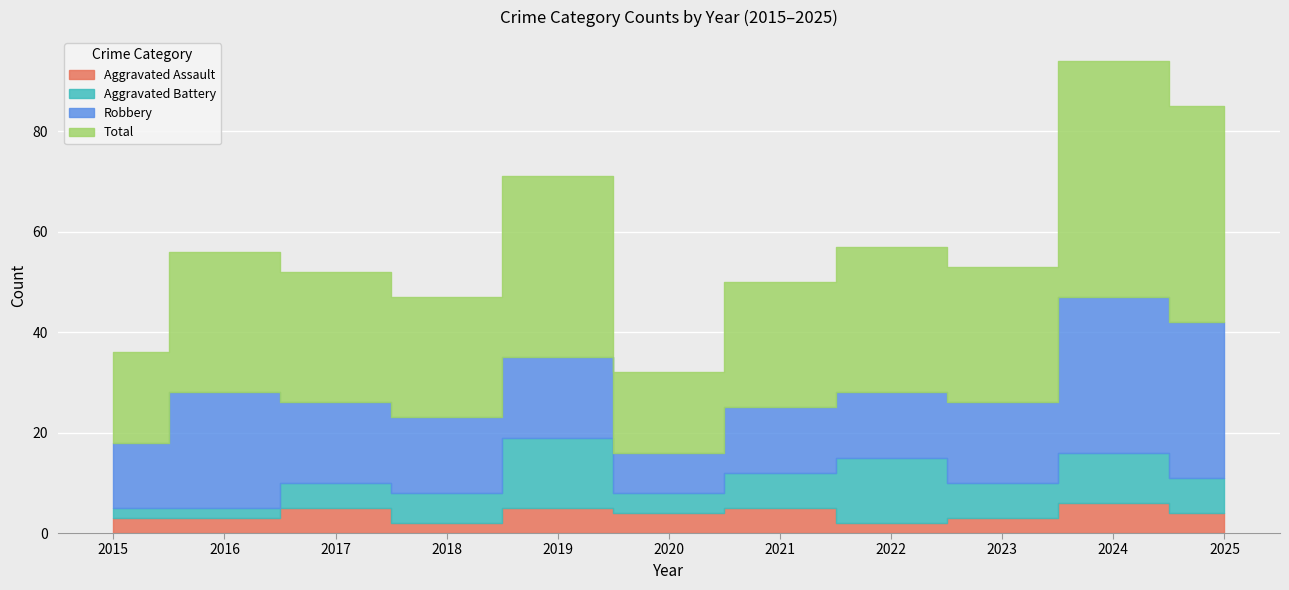

Read the Total value at 2020, to the nearest 10.

20